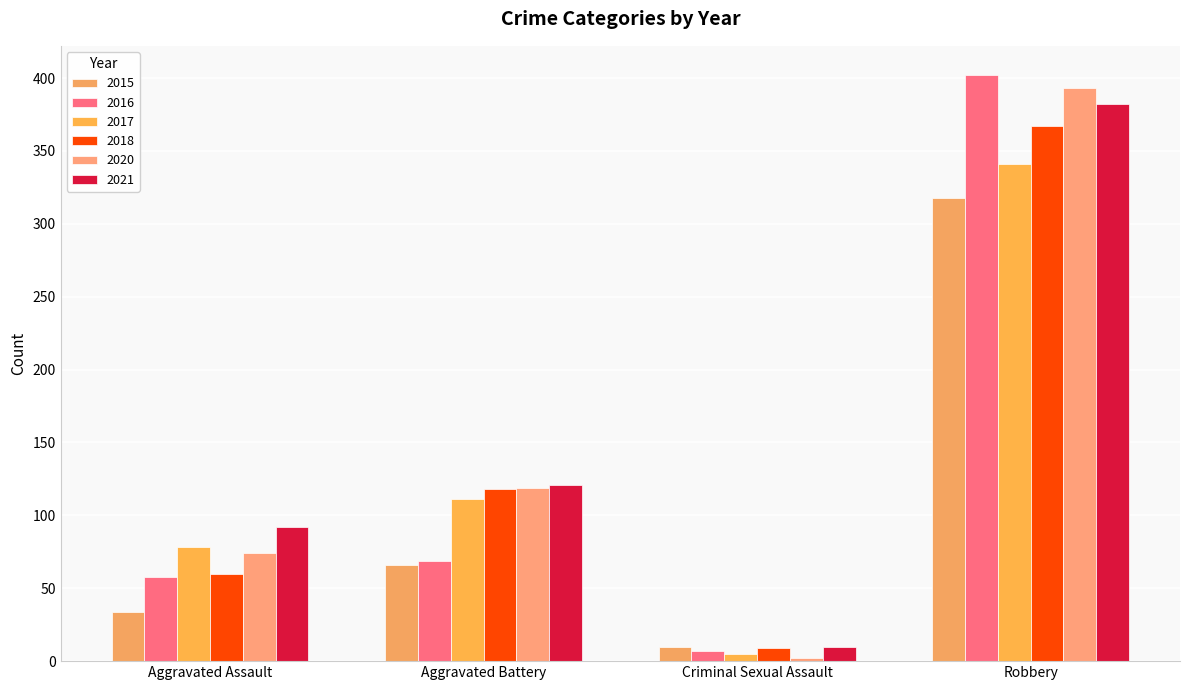

What are all the series names shown in the legend?

2015, 2016, 2017, 2018, 2020, 2021